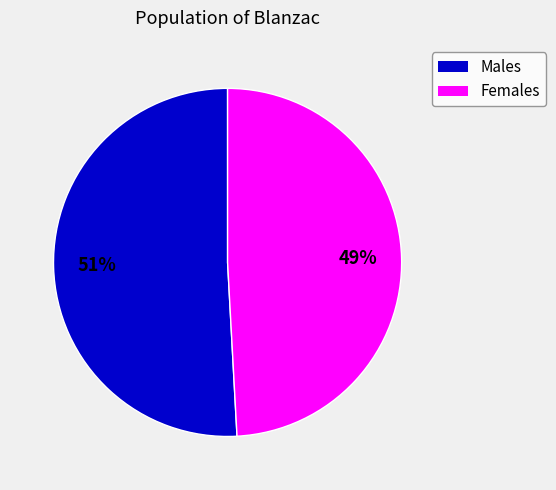

To the nearest percent, what is the average slice percentage?

50%